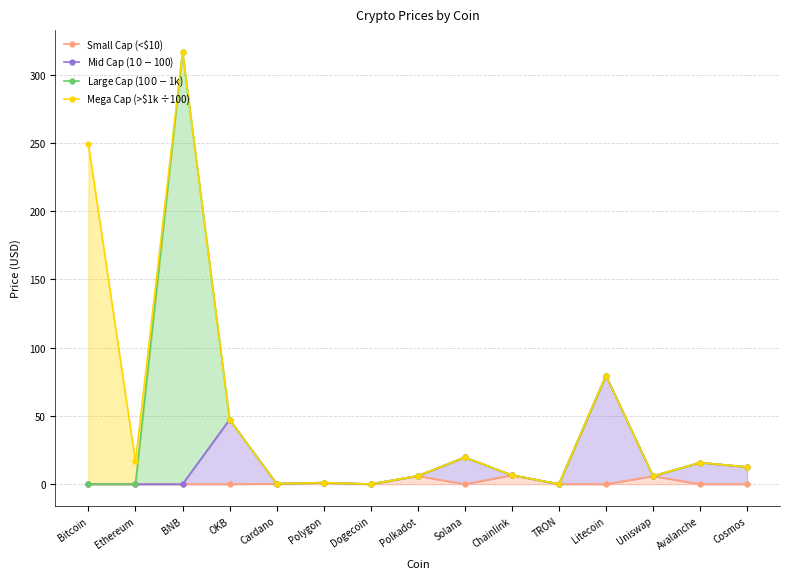

Reading left to right, what are all the values shown in this chart?

Small Cap (<$10): Bitcoin=0.0	Ethereum=0.0	BNB=0.0	OKB=0.0	Cardano=0.3	Polygon=1.1	Dogecoin=0.1	Polkadot=6.1	Solana=0.0	Chainlink=6.6	TRON=0.1	Litecoin=0.0	Uniswap=5.9	Avalanche=0.0	Cosmos=0.0
Mid Cap ($10-$100): Bitcoin=0.0	Ethereum=0.0	BNB=0.0	OKB=47.3	Cardano=0.3	Polygon=1.1	Dogecoin=0.1	Polkadot=6.1	Solana=19.7	Chainlink=6.6	TRON=0.1	Litecoin=79.5	Uniswap=5.9	Avalanche=15.8	Cosmos=12.6
Large Cap ($100-$1k): Bitcoin=0.0	Ethereum=0.0	BNB=316.7	OKB=47.3	Cardano=0.3	Polygon=1.1	Dogecoin=0.1	Polkadot=6.1	Solana=19.7	Chainlink=6.6	TRON=0.1	Litecoin=79.5	Uniswap=5.9	Avalanche=15.8	Cosmos=12.6
Mega Cap (>$1k ÷100): Bitcoin=248.9	Ethereum=16.6	BNB=316.7	OKB=47.3	Cardano=0.3	Polygon=1.1	Dogecoin=0.1	Polkadot=6.1	Solana=19.7	Chainlink=6.6	TRON=0.1	Litecoin=79.5	Uniswap=5.9	Avalanche=15.8	Cosmos=12.6